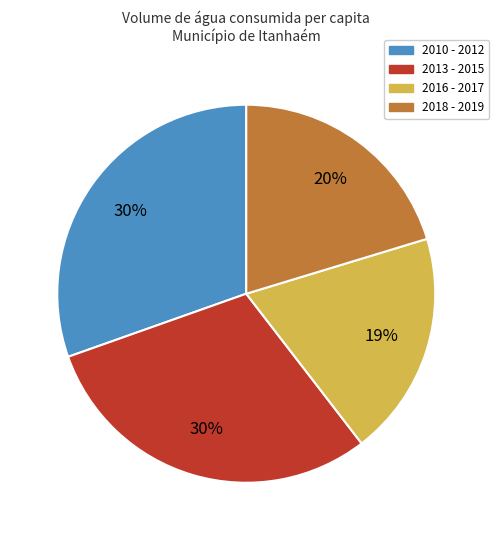

Is there a majority slice in this chart?

No